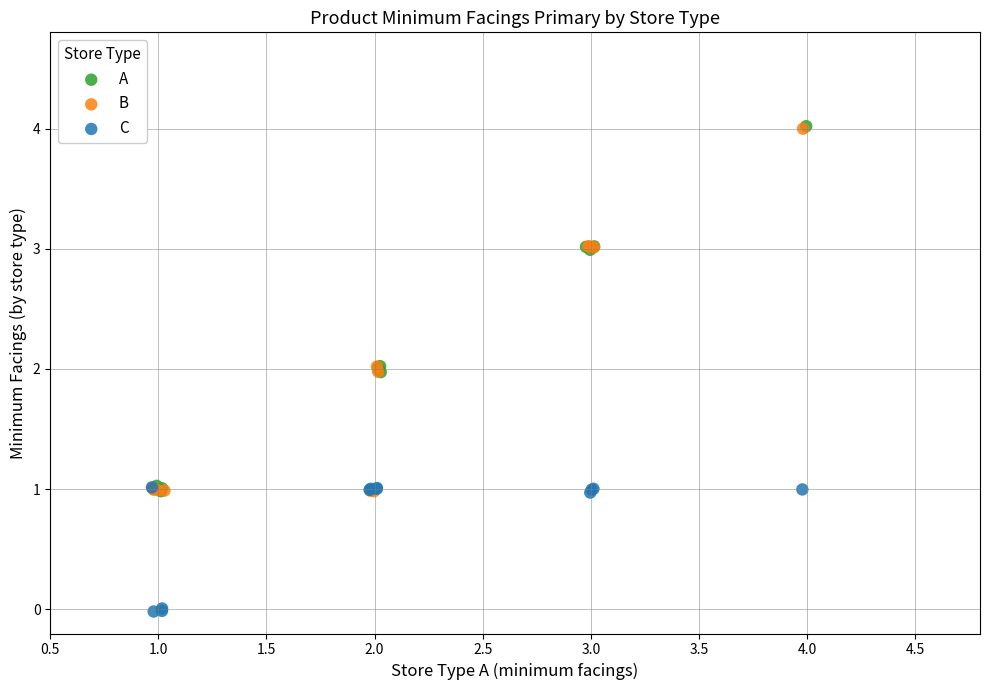

What are all the series names shown in the legend?

A, B, C